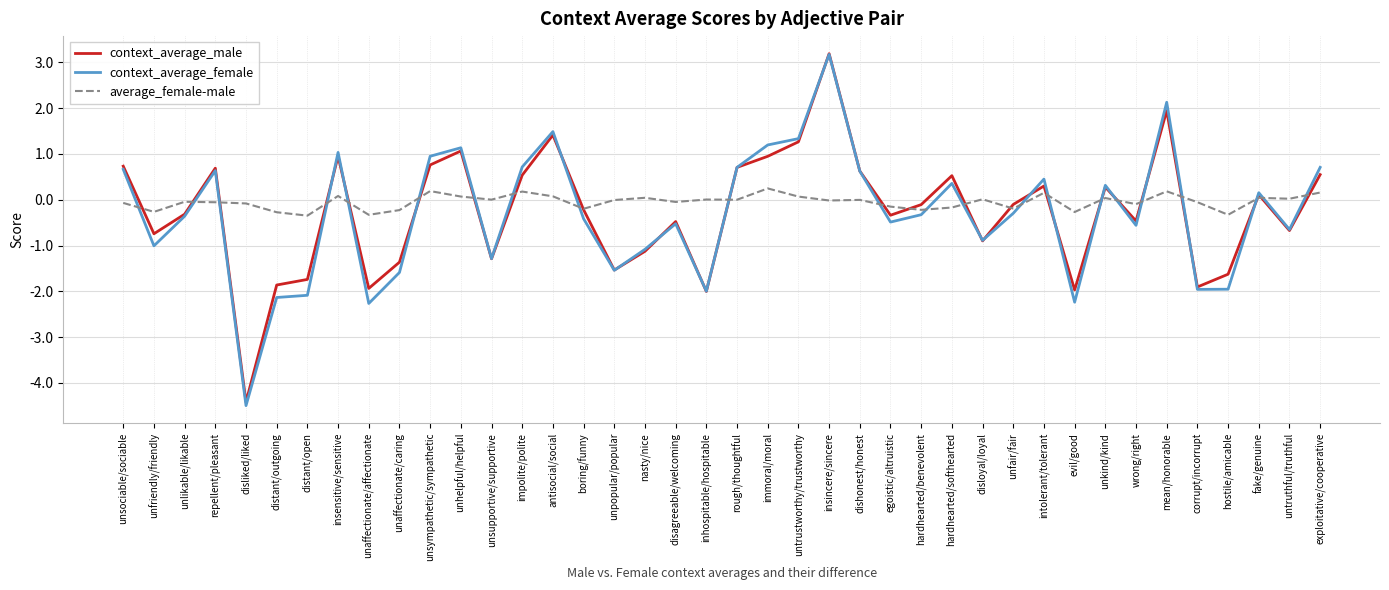

Read the context_average_male value at unfriendly/friendly.

-0.7